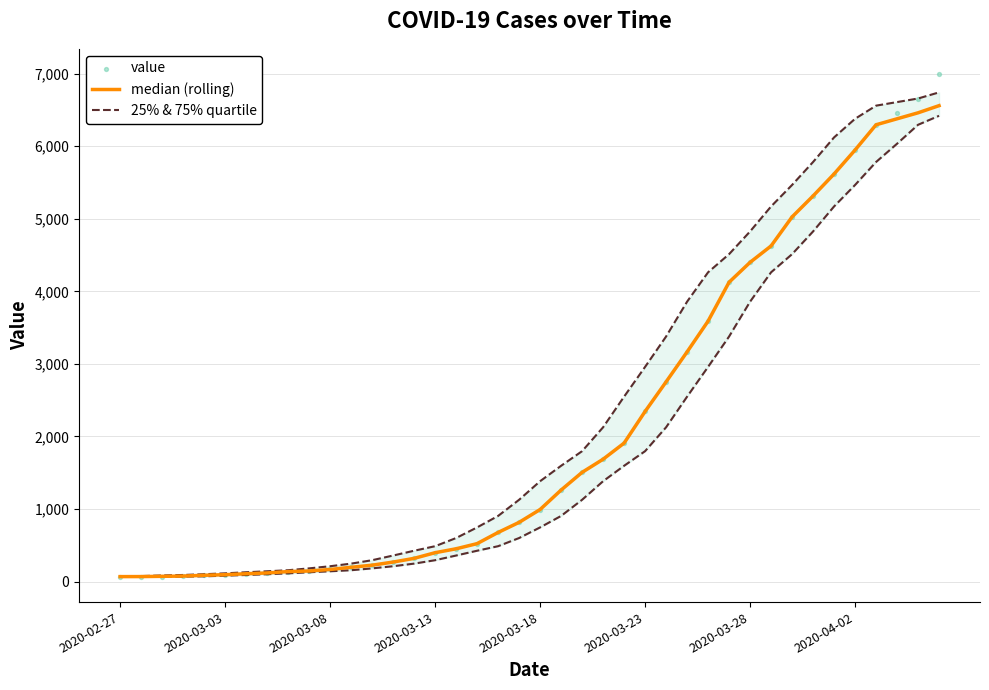

What are all the series names shown in the legend?

median (rolling), 25% & 75% quartile, value